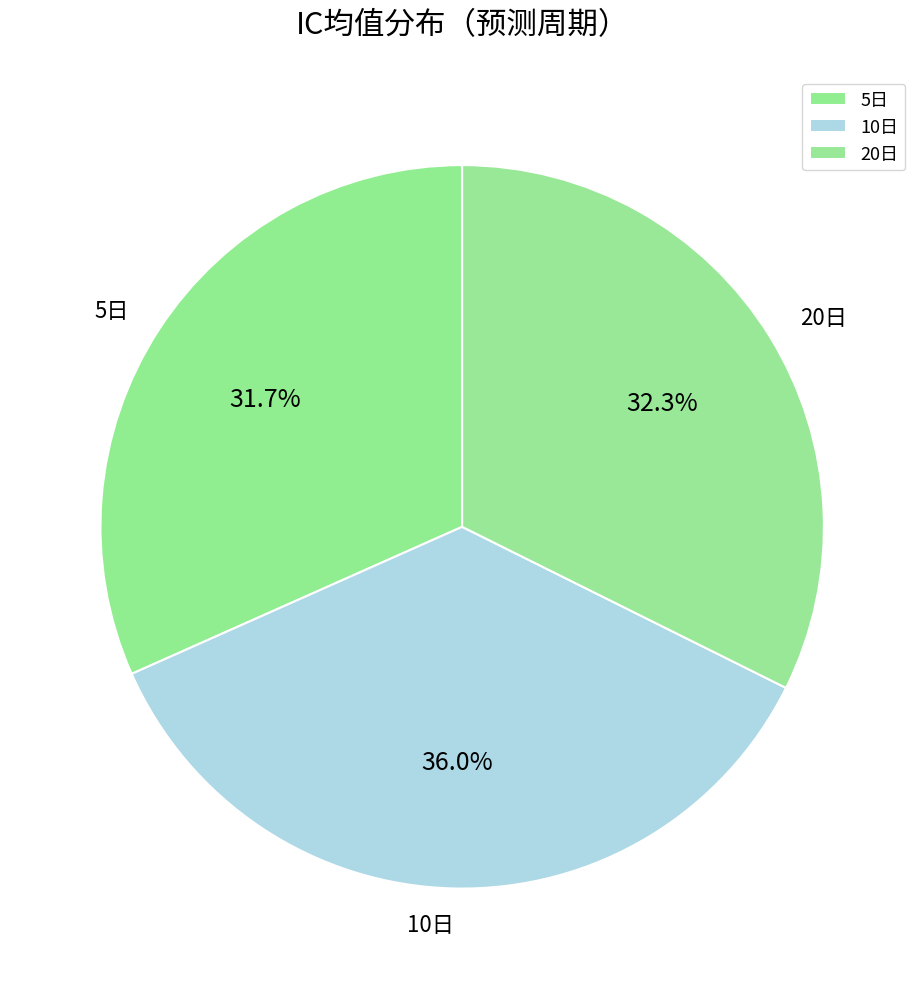

True or false: 10日 accounts for 23% of the total.

False